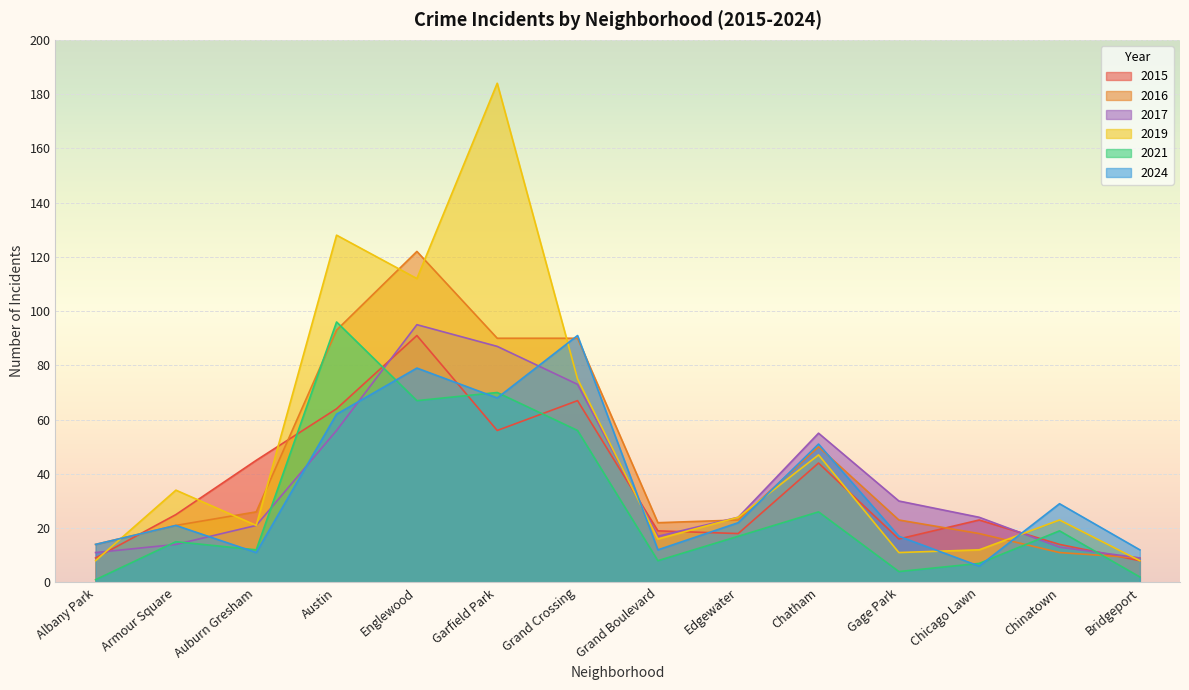

How many intersections are there between 2021 and 2016?

4